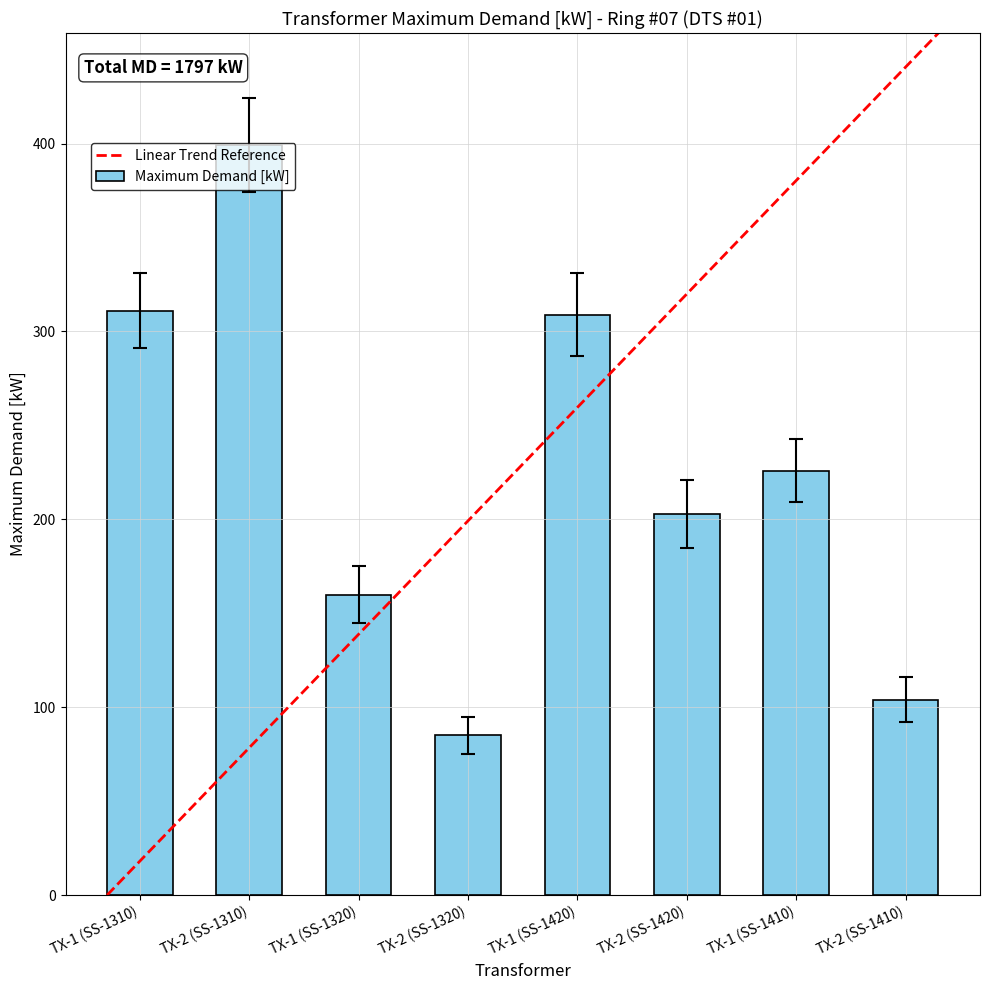

What position from the right is TX-2 (SS-1320)?

5